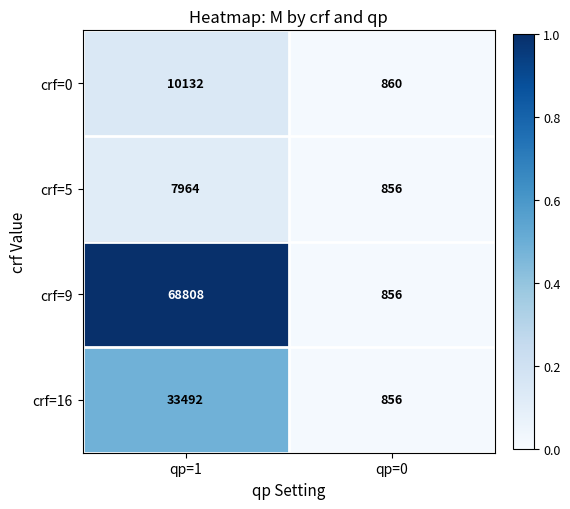

What is the difference between the highest and lowest values at qp=1?

60844